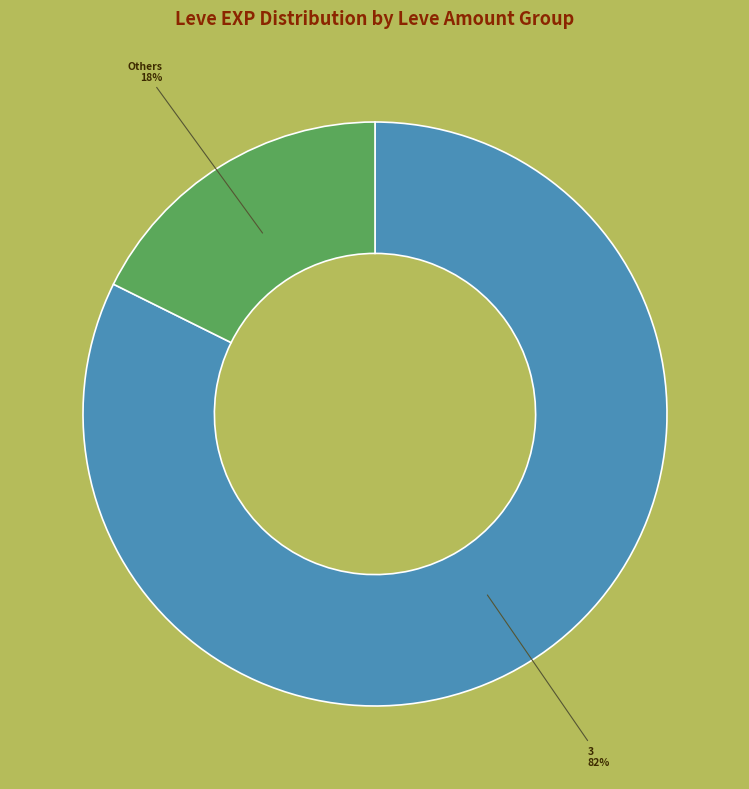

Does any single category account for the majority?

Yes